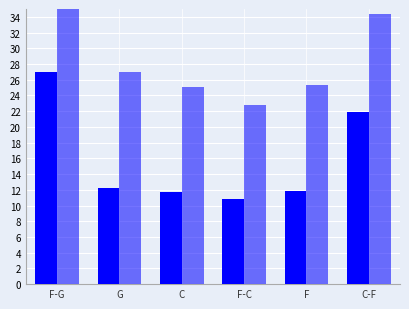

Which series changed the most between G and F?

Avg MP